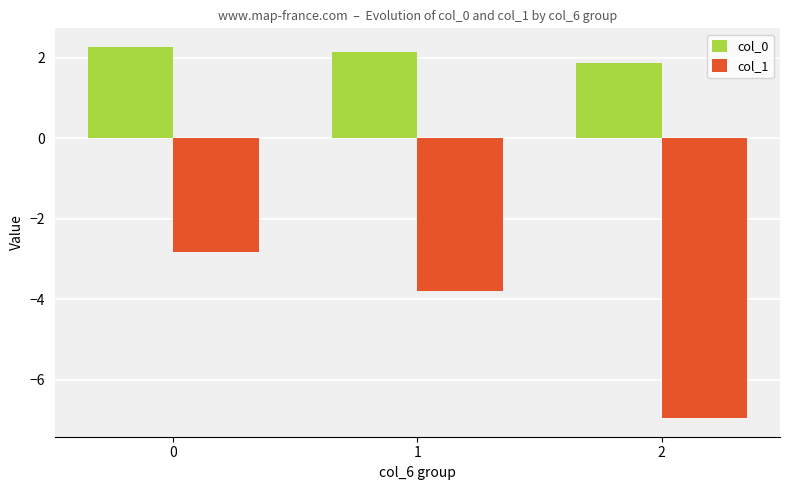

At how many categories does at least one series exceed -6?

3